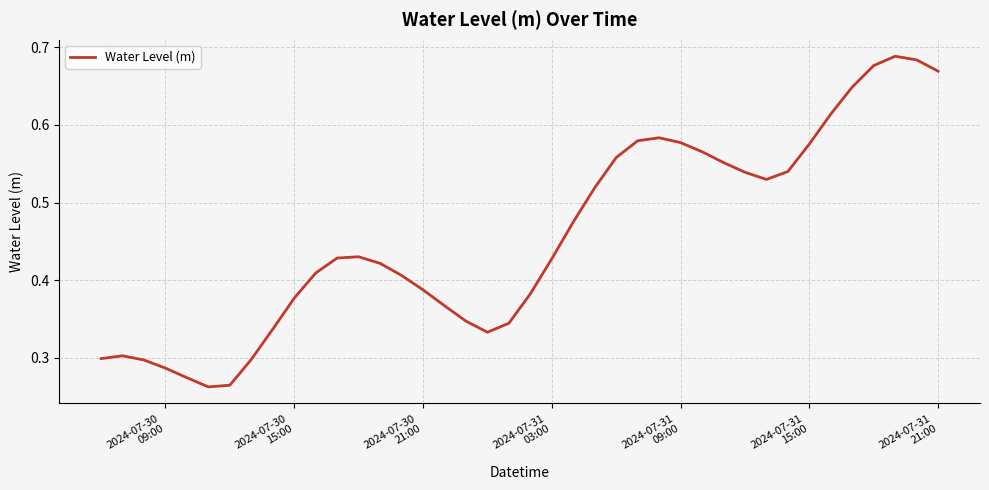

Does the chart display data point markers on the line(s)?

No